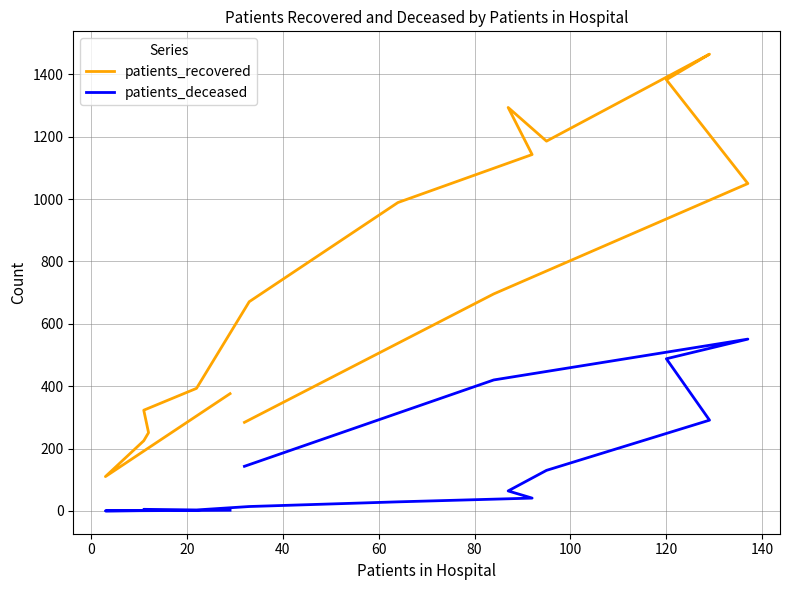

True or false: patients_recovered has a value of 198 at 15.

False